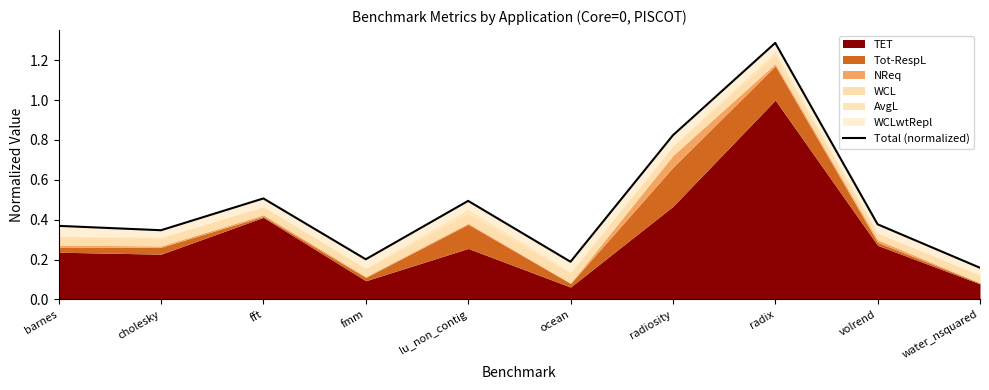

Rank the categories by value from highest to lowest.

radix, radiosity, fft, lu_non_contig, volrend, barnes, cholesky, fmm, ocean, water_nsquared